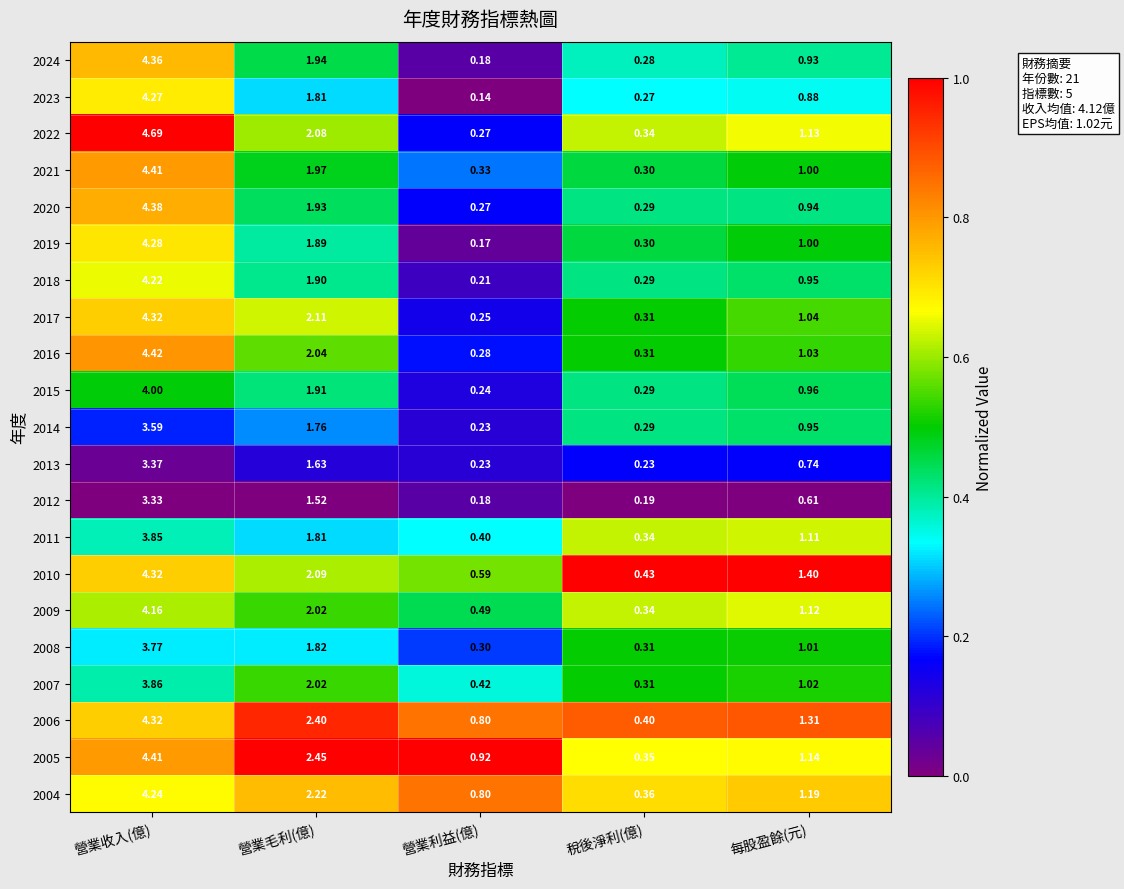

At which category is the sum across all series the highest?

營業收入(億)